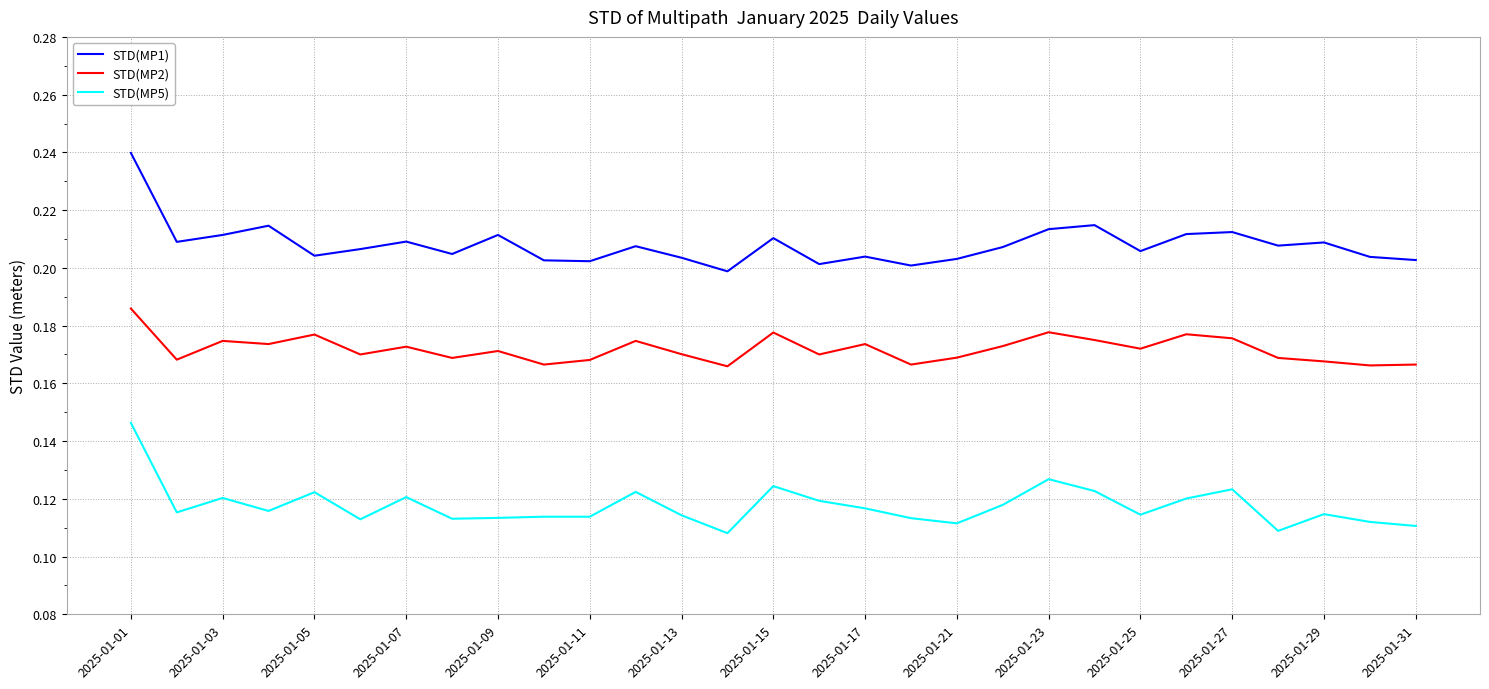

Count the number of data series in this chart.

3